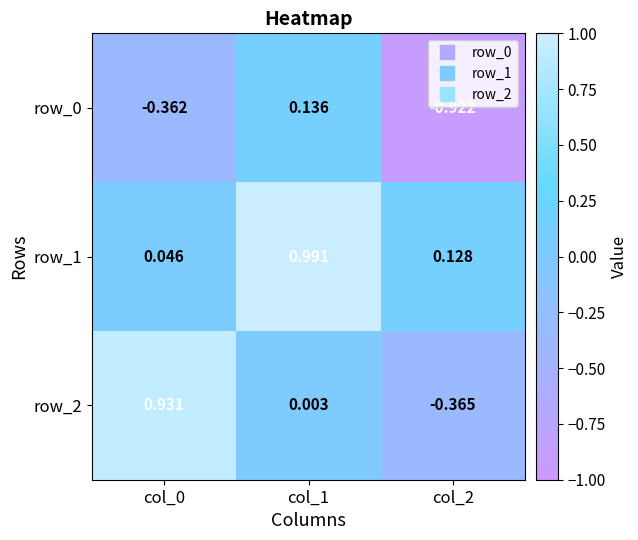

What is the average value of the row_1 series?

0.4